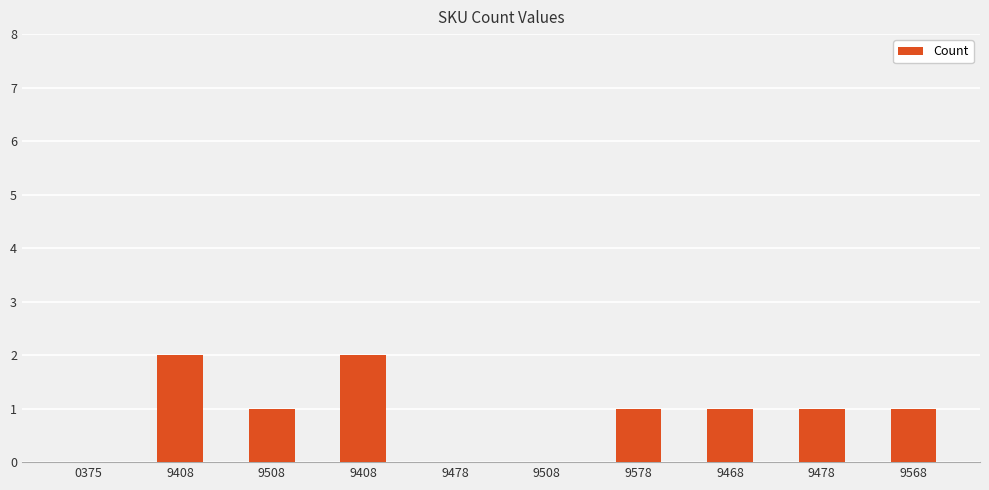

How many series are shown in this chart?

1